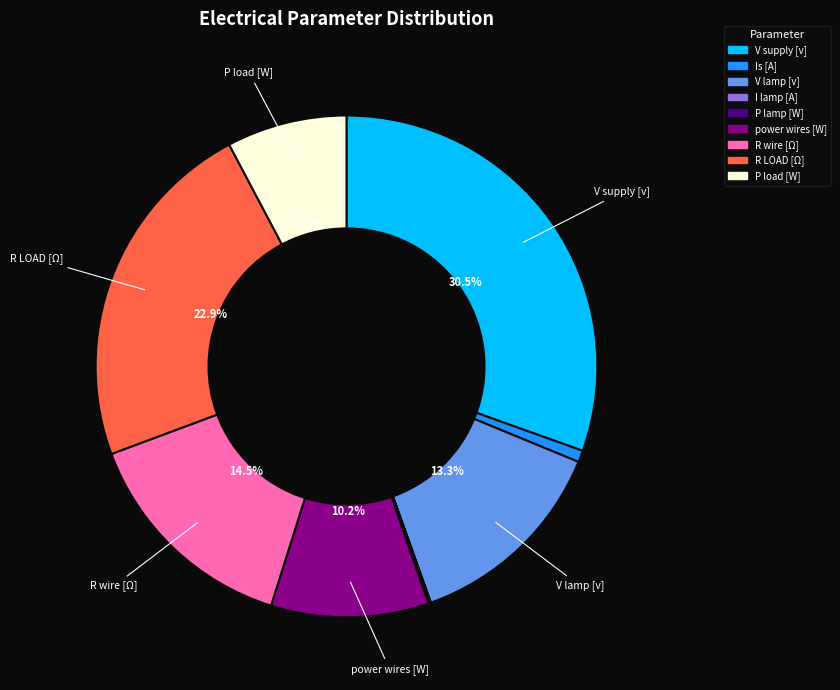

To the nearest percent, what percentage of the pie is V lamp [v]?

13%